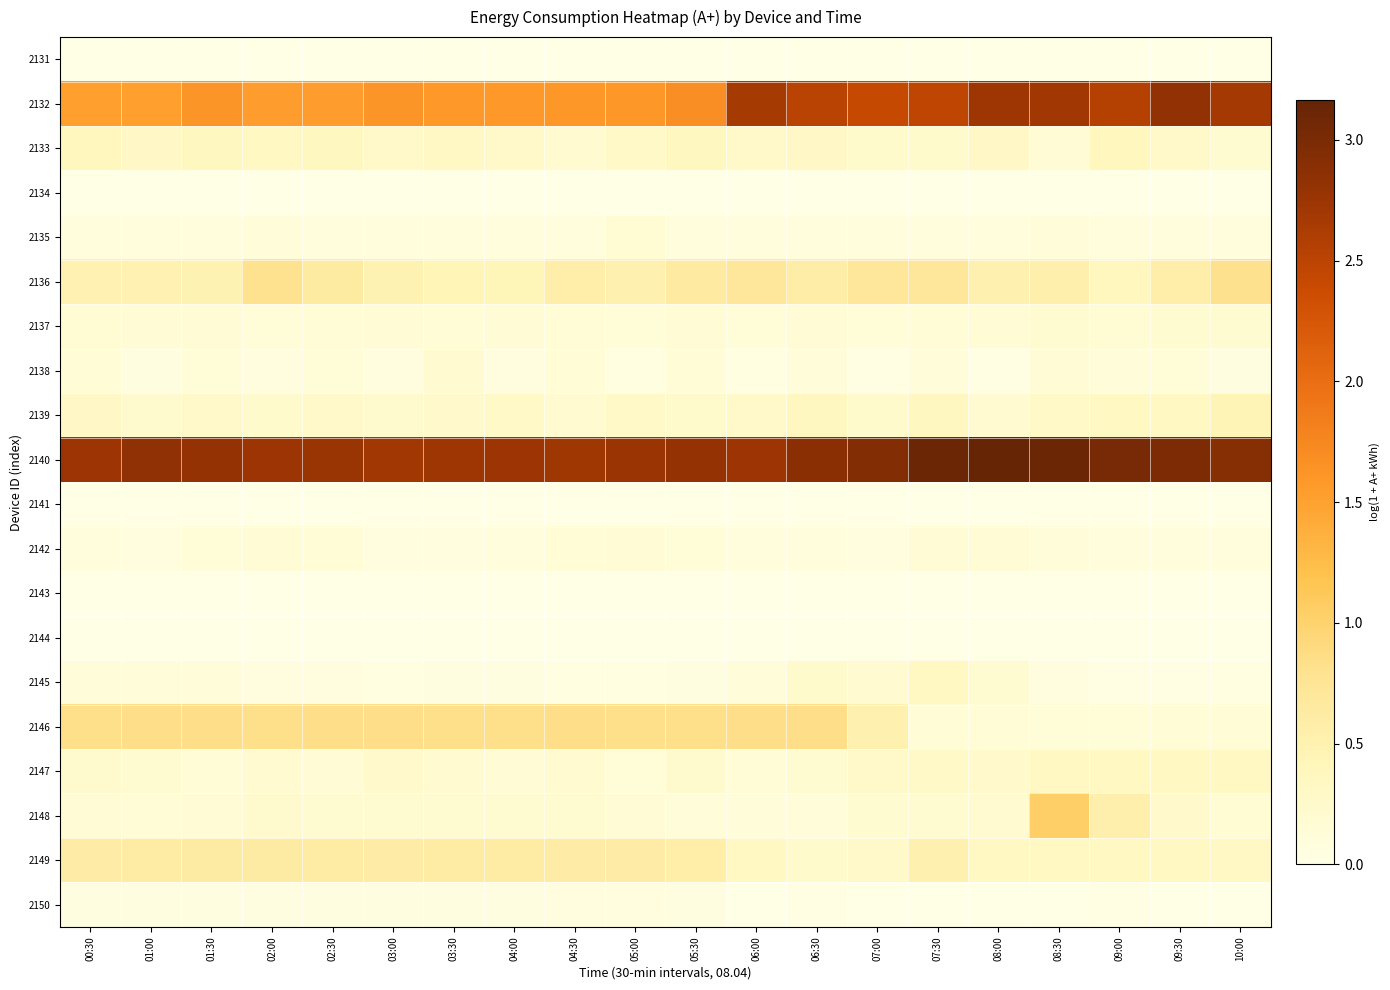

At 07:00, list the series in order from largest to smallest.

2140, 2132, 2136, 2146, 2147, 2149, 2133, 2139, 2145, 2148, 2137, 2135, 2142, 2138, 2150, 2131, 2134, 2141, 2143, 2144